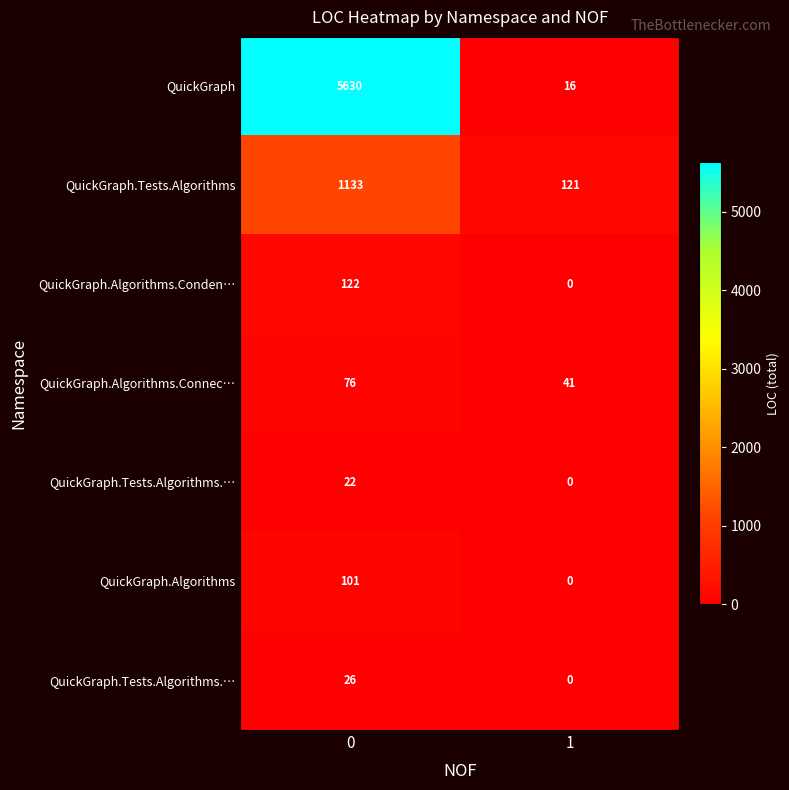

What is the total value across all series at 0?

7110